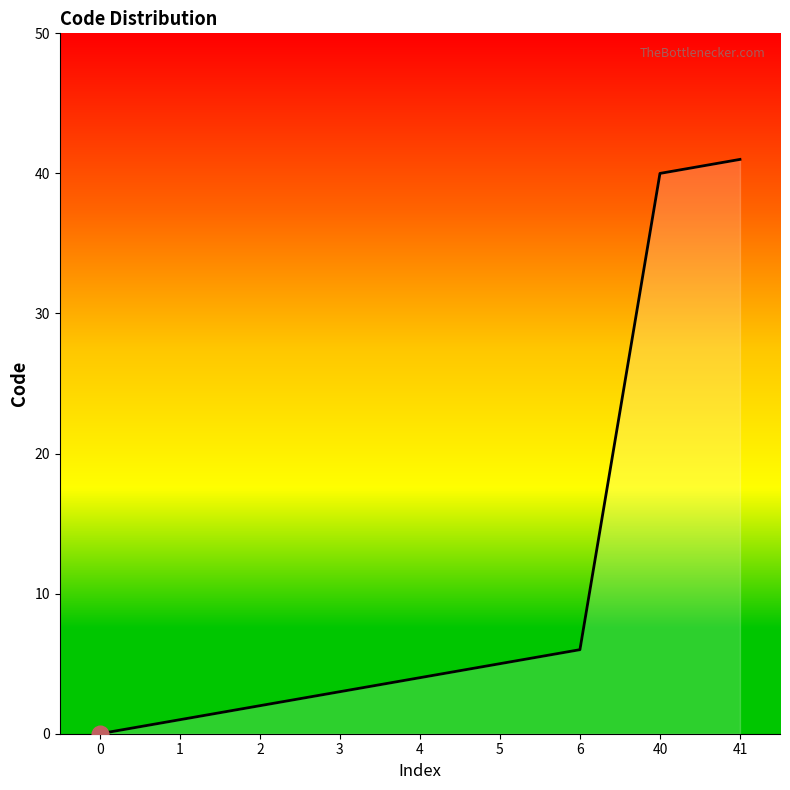

What is the difference between the maximum and minimum values?

41